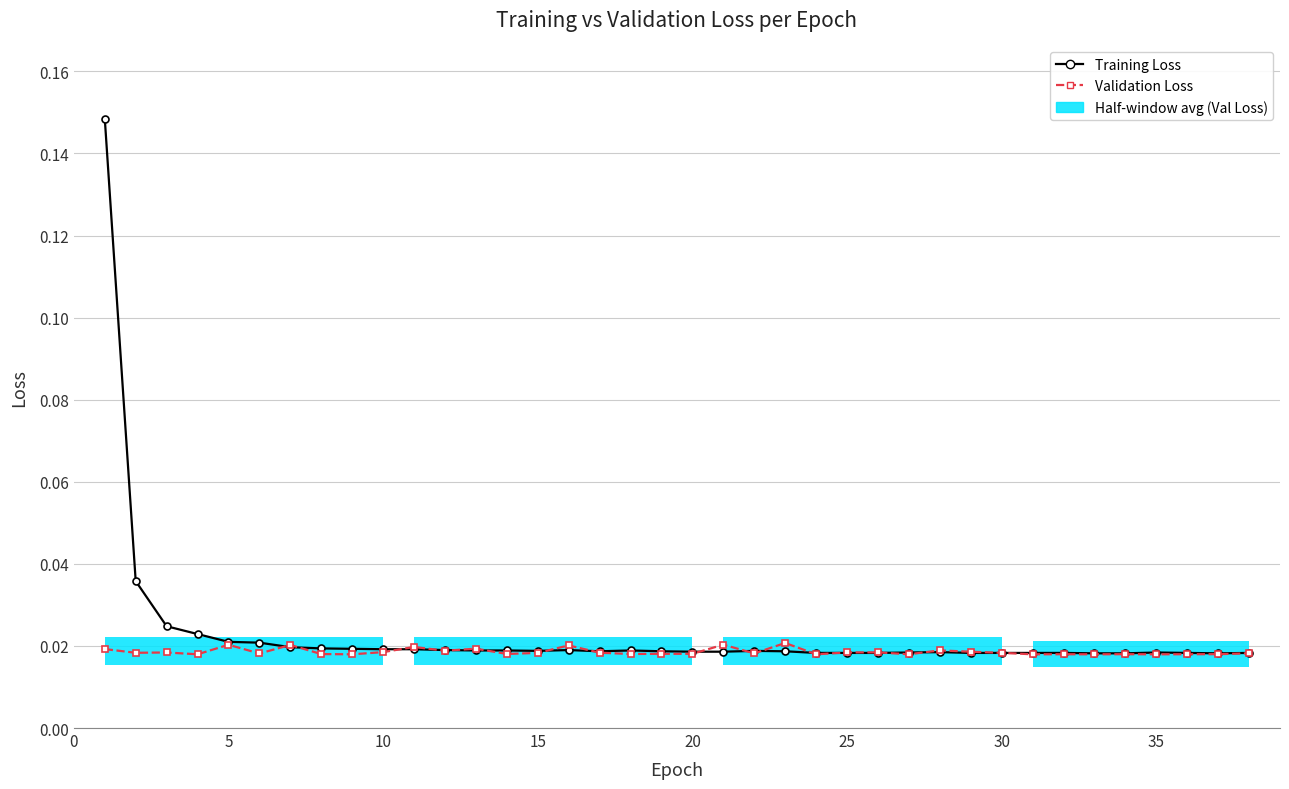

Is the value of Training Loss at 33 greater than the value of Validation Loss at 0?

No